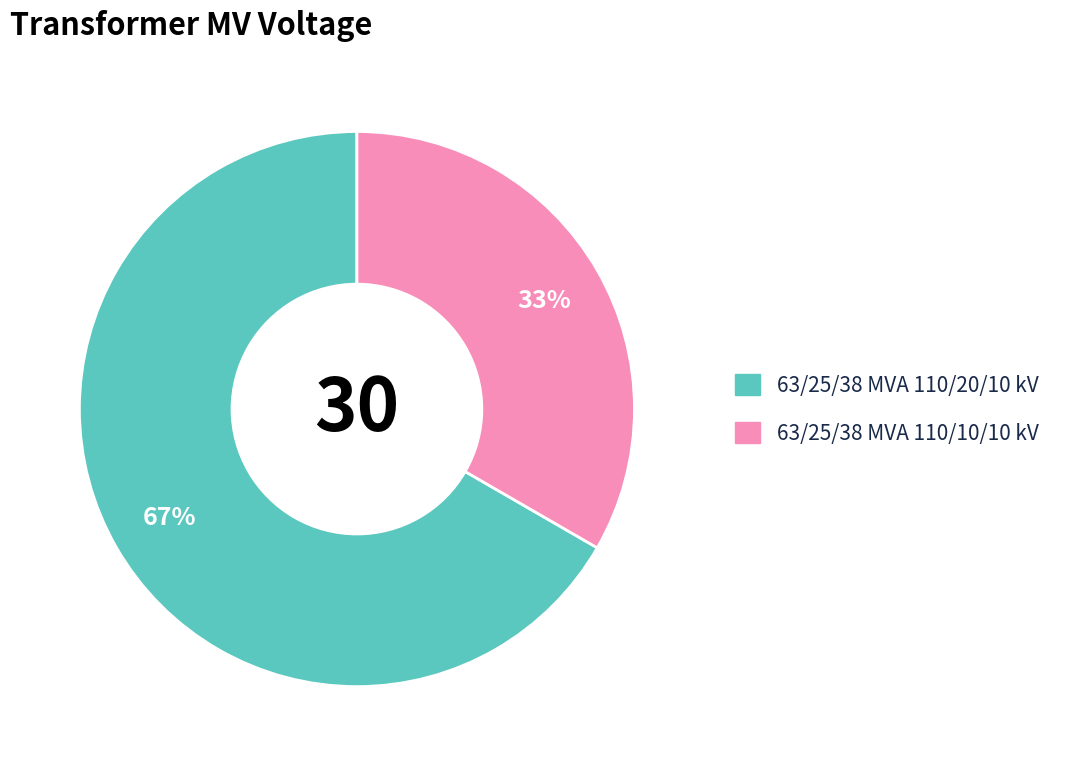

Which slice represents more than half of the pie?

63/25/38 MVA 110/20/10 kV